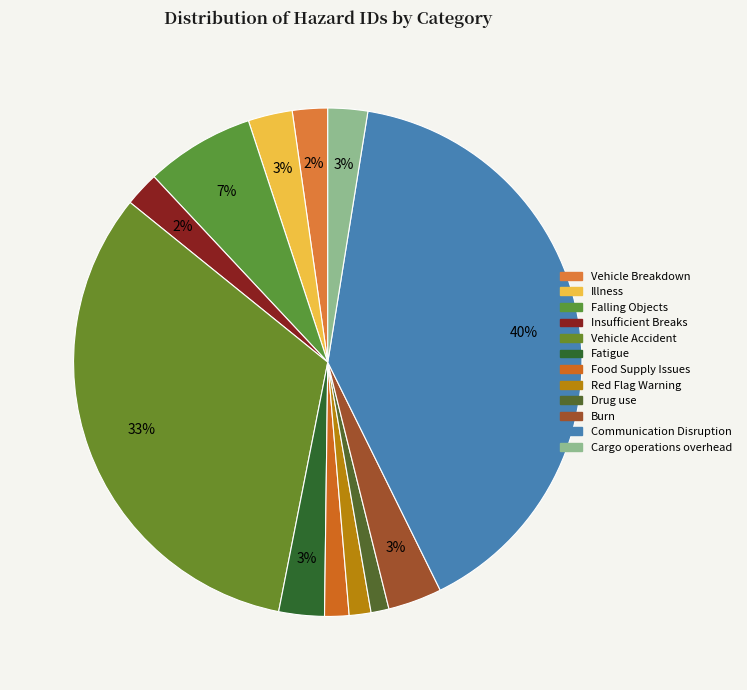

What is the total percentage of Food Supply Issues and Communication Disruption?

41.7%